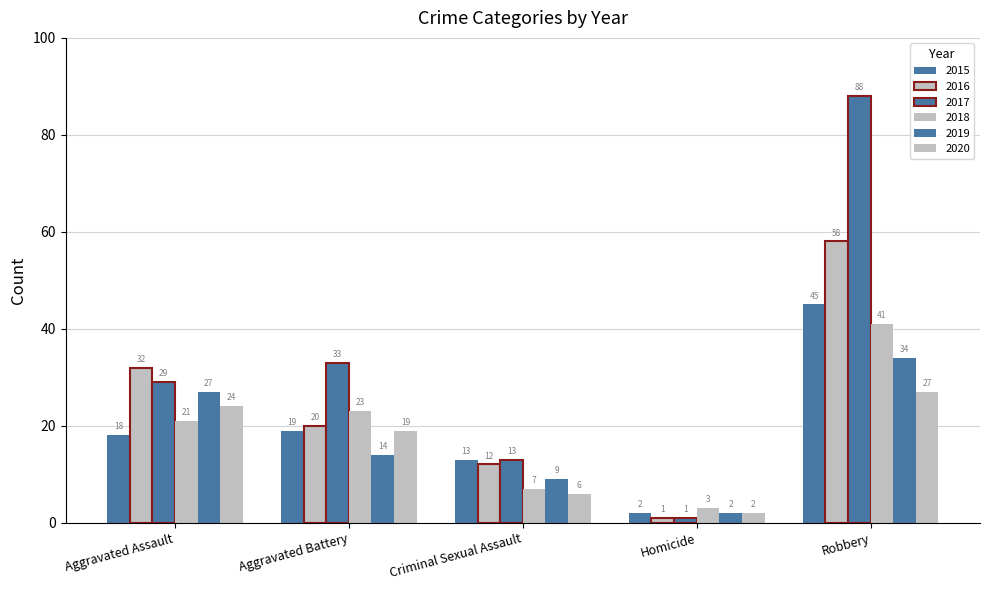

How many bars are there in total?

30